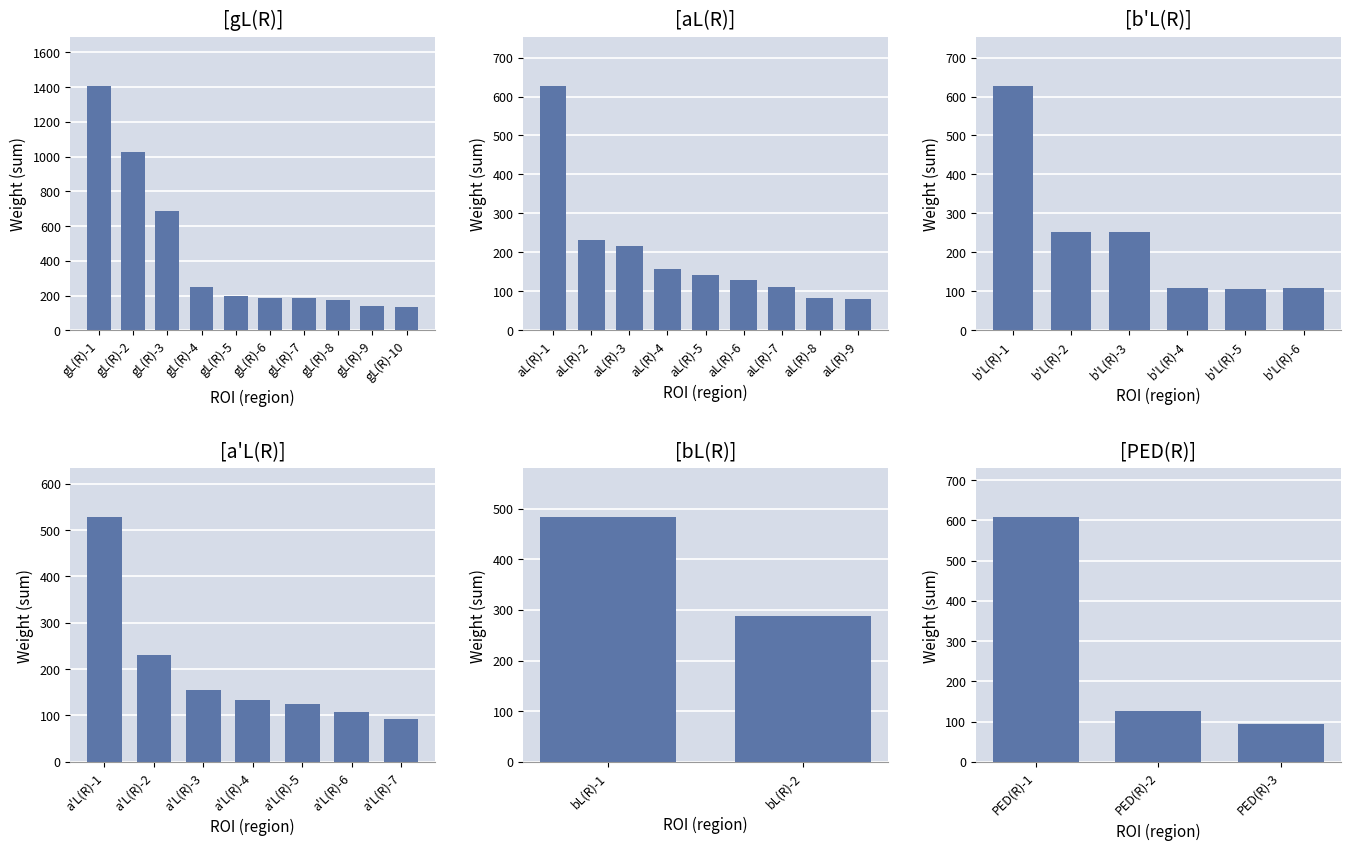

Are the bars horizontal?

No